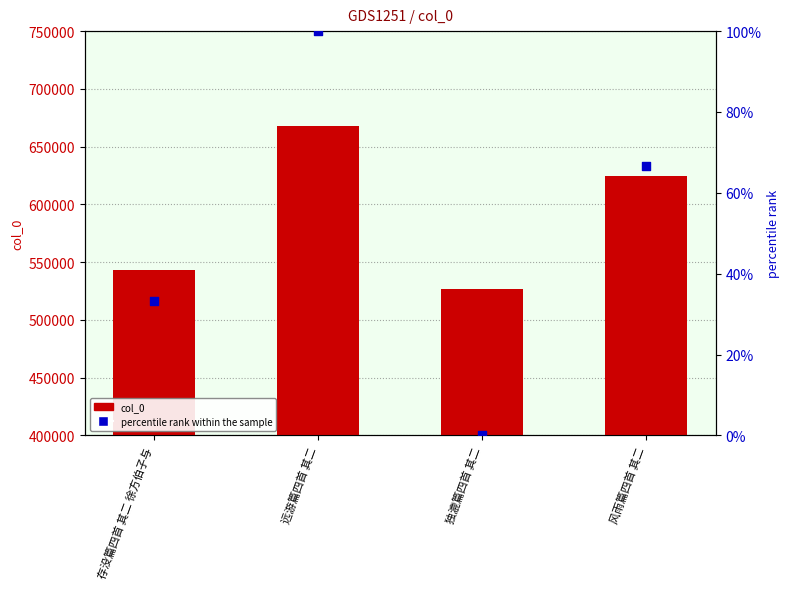

Which series has the widest spread of Y values?

col_0